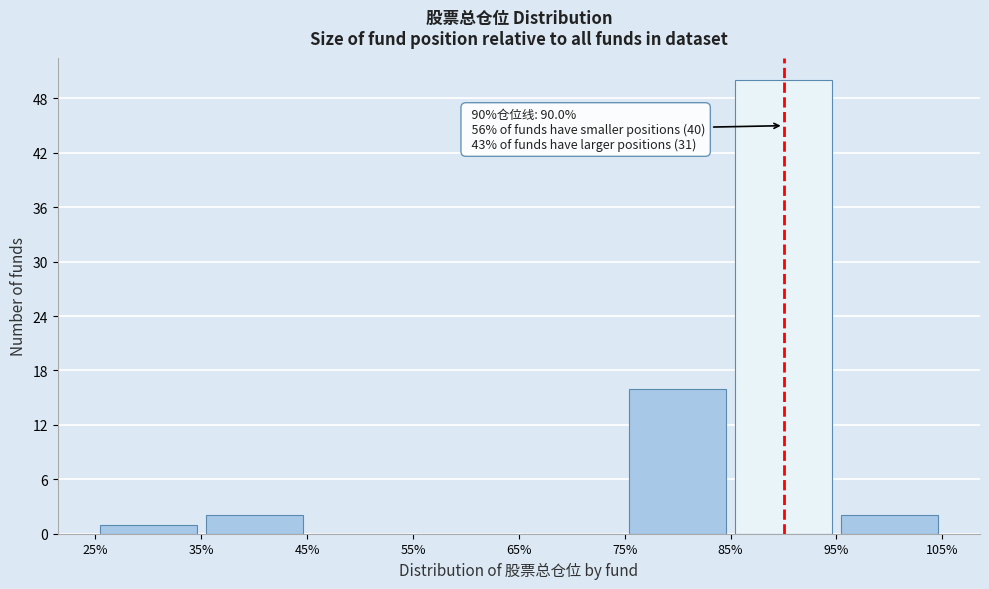

Which range on the x-axis has the tallest bar?

85% to 95%